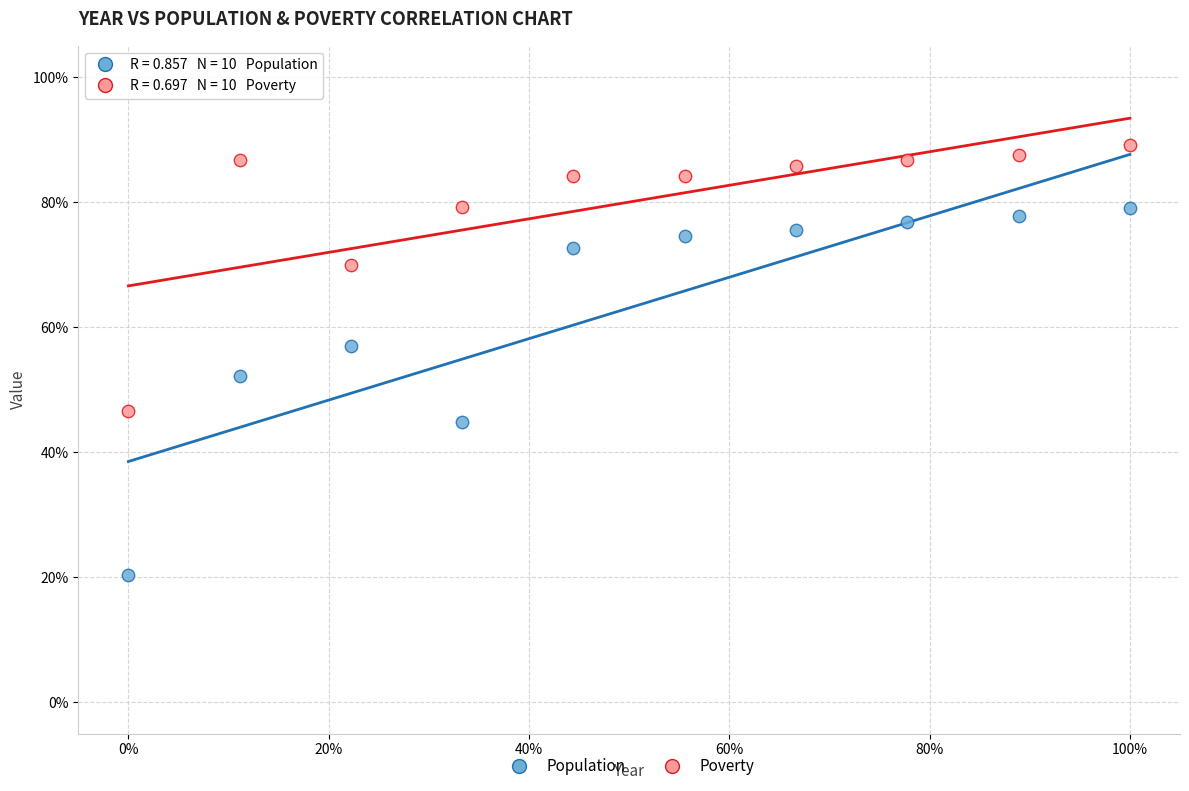

What are all the series names shown in the legend?

Population, Poverty